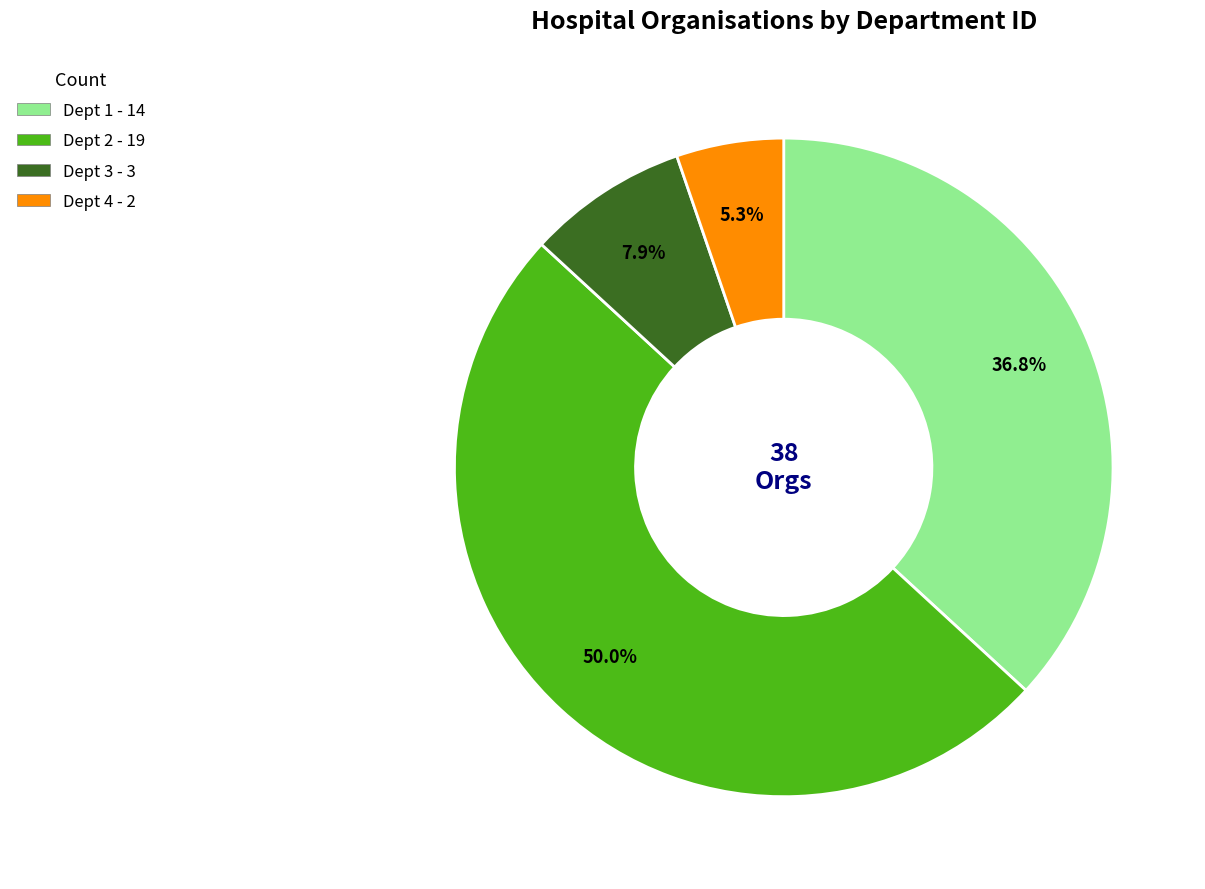

Count the number of slices in the pie.

4